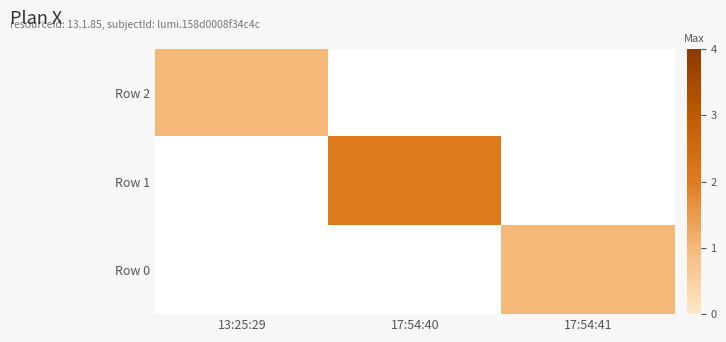

Which series has the widest spread of values?

Row 2